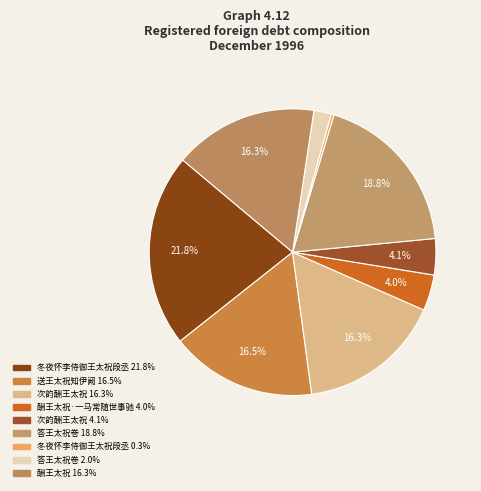

Which category has the smallest portion of the pie?

冬夜怀李侍御王太祝段丞